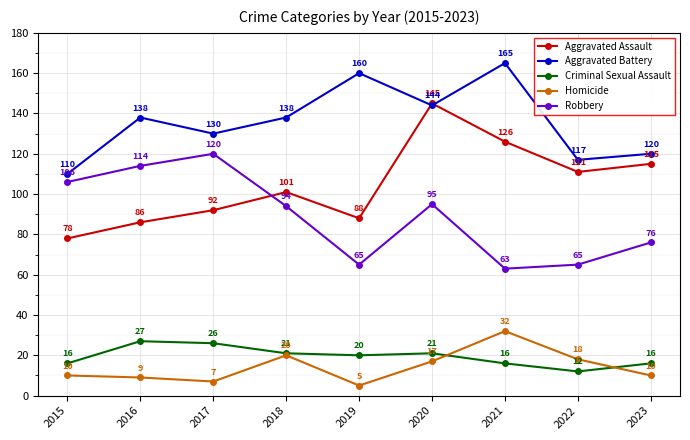

List the labels in order of Aggravated Assault value, smallest first.

2015, 2016, 2019, 2017, 2018, 2022, 2023, 2021, 2020